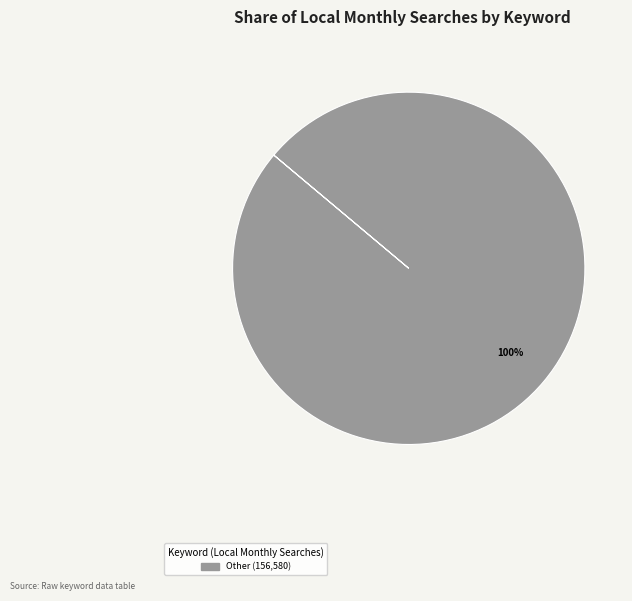

Does any single category account for the majority?

Yes